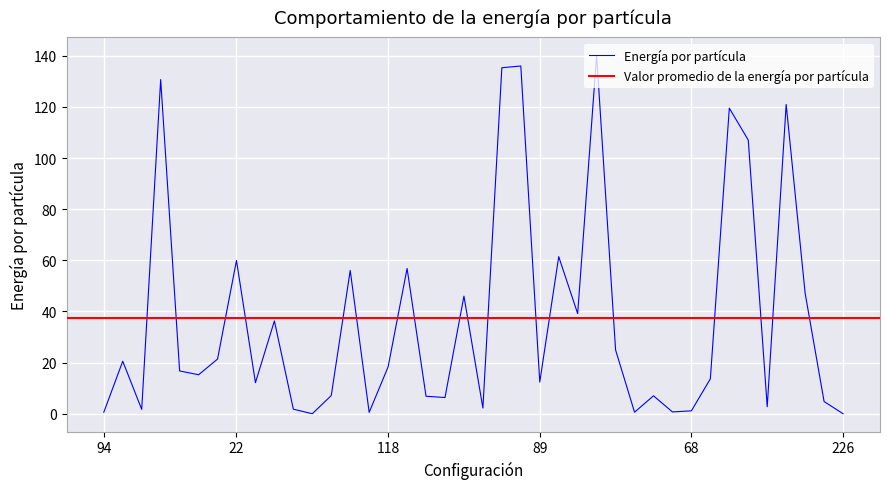

Is it true that Energía por partícula equals 6.5 at 89?

False